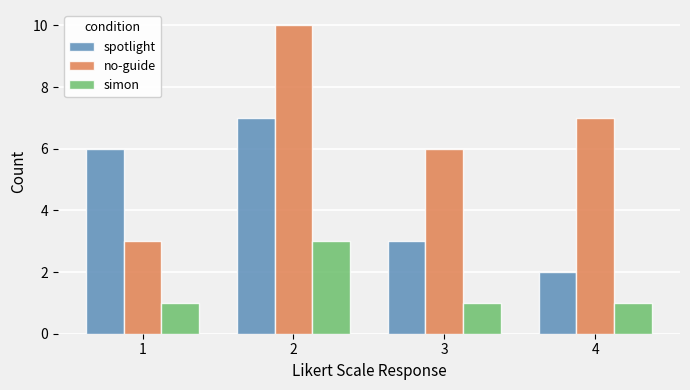

What is the difference between the highest and lowest values at 2?

7